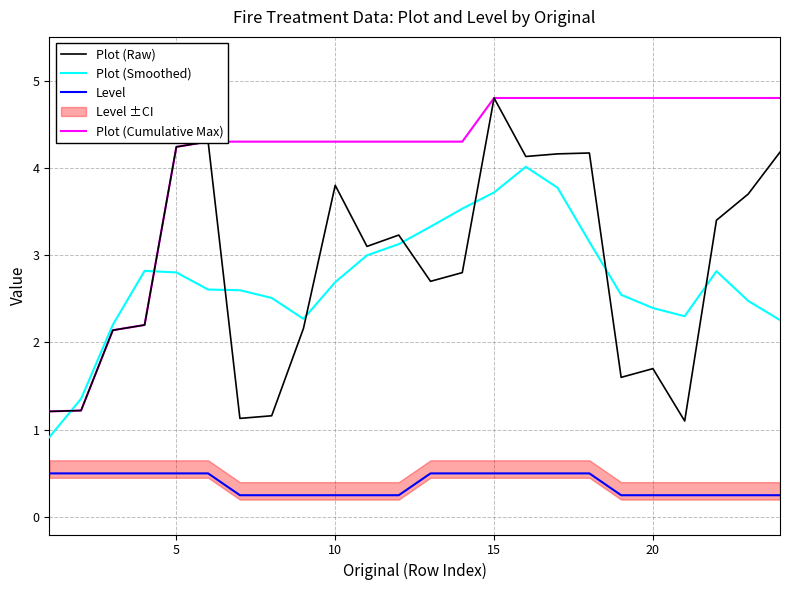

What is the difference between the maximum and minimum values in the Level series?

0.2